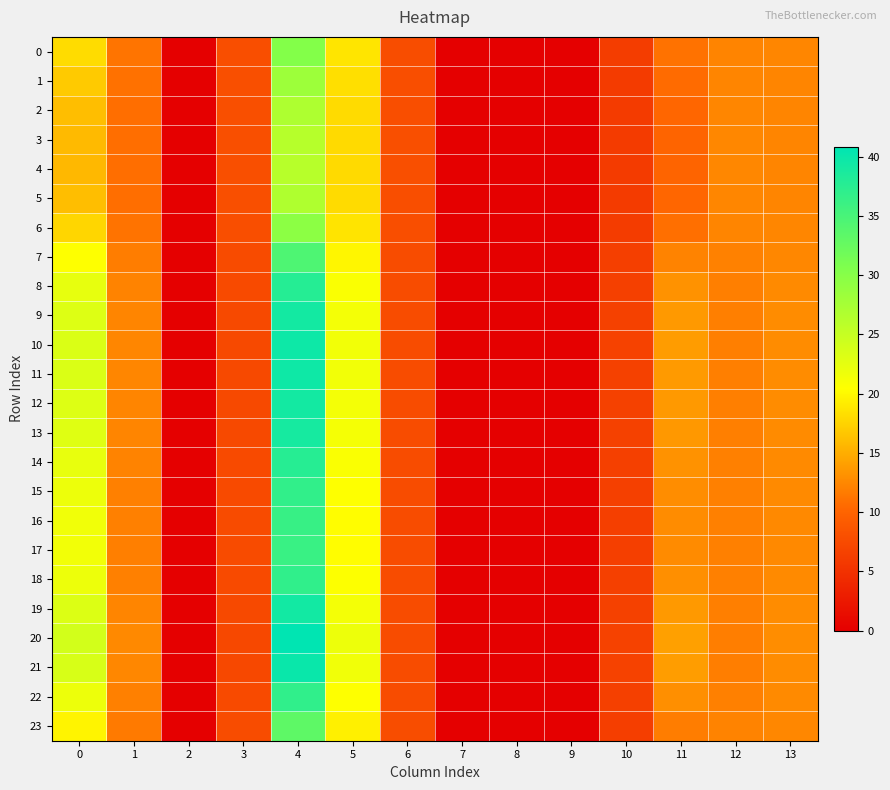

Which series has the widest spread of values?

20